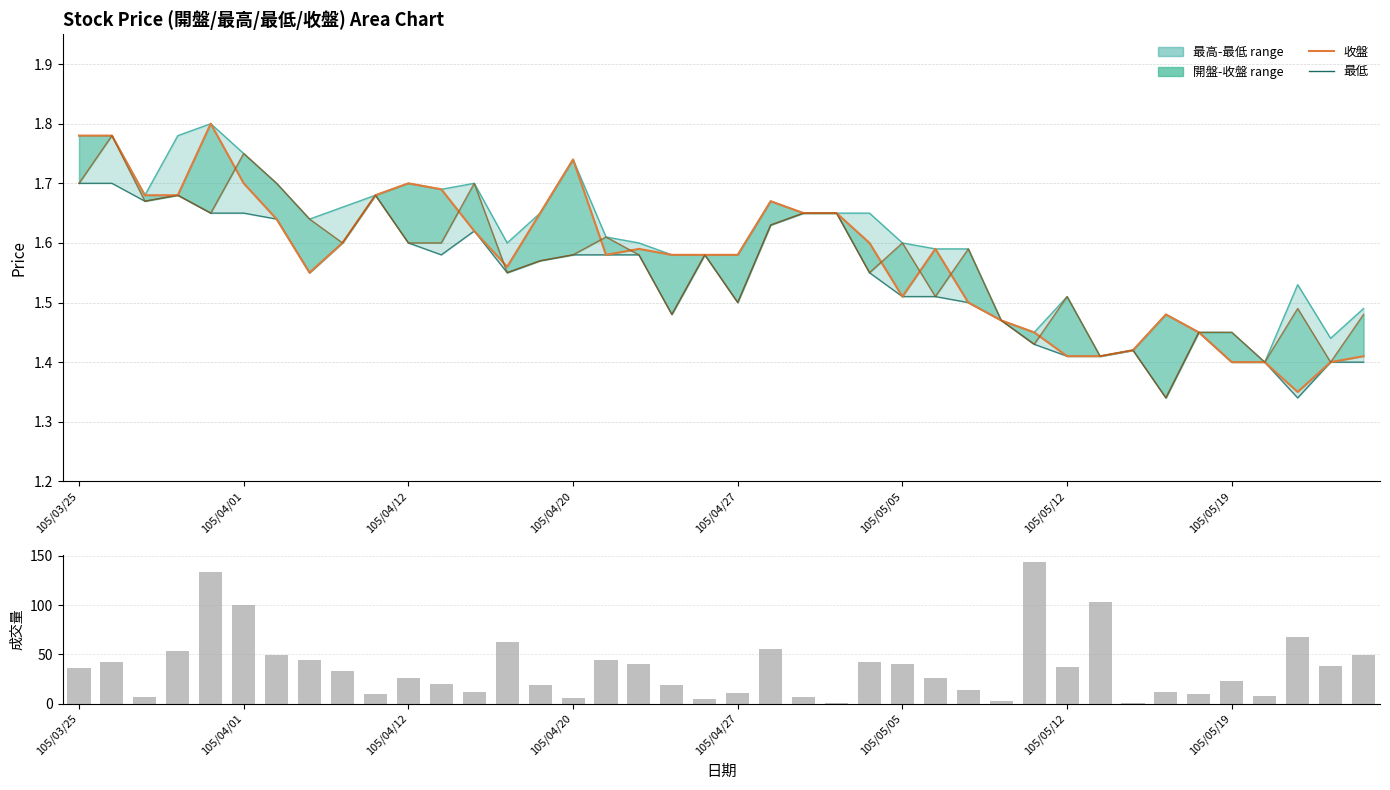

Reading left to right, what are all the values shown in this chart?

最高: 1.8	1.8	1.7	1.8	1.8	1.8	1.7	1.6	1.7	1.7	1.7	1.7	1.7	1.6	1.6	1.7	1.6	1.6	1.6	1.6	1.6	1.7	1.6	1.6	1.6	1.6	1.6	1.6	1.5	1.4	1.5	1.4	1.4	1.5	1.4	1.4	1.4	1.5	1.4	1.5
最低: 1.7	1.7	1.7	1.7	1.6	1.6	1.6	1.6	1.6	1.7	1.6	1.6	1.6	1.6	1.6	1.6	1.6	1.6	1.5	1.6	1.5	1.6	1.6	1.6	1.6	1.5	1.5	1.5	1.5	1.4	1.4	1.4	1.4	1.3	1.4	1.4	1.4	1.3	1.4	1.4
收盤: 1.8	1.8	1.7	1.7	1.8	1.7	1.6	1.6	1.6	1.7	1.7	1.7	1.6	1.6	1.6	1.7	1.6	1.6	1.6	1.6	1.6	1.7	1.6	1.6	1.6	1.5	1.6	1.5	1.5	1.4	1.4	1.4	1.4	1.5	1.4	1.4	1.4	1.4	1.4	1.4
開盤: 1.7	1.8	1.7	1.7	1.6	1.8	1.7	1.6	1.6	1.7	1.6	1.6	1.7	1.6	1.6	1.6	1.6	1.6	1.5	1.6	1.5	1.6	1.6	1.6	1.6	1.6	1.5	1.6	1.5	1.4	1.5	1.4	1.4	1.3	1.4	1.4	1.4	1.5	1.4	1.5
成交量: 36.0	42.0	7.0	53.0	134.0	100.0	49.0	44.0	33.0	10.0	26.0	20.0	12.0	63.0	19.0	6.0	44.0	40.0	19.0	5.0	11.0	55.0	7.0	1.0	42.0	40.0	26.0	14.0	3.0	144.0	37.0	103.0	1.0	12.0	10.0	23.0	8.0	68.0	38.0	49.0